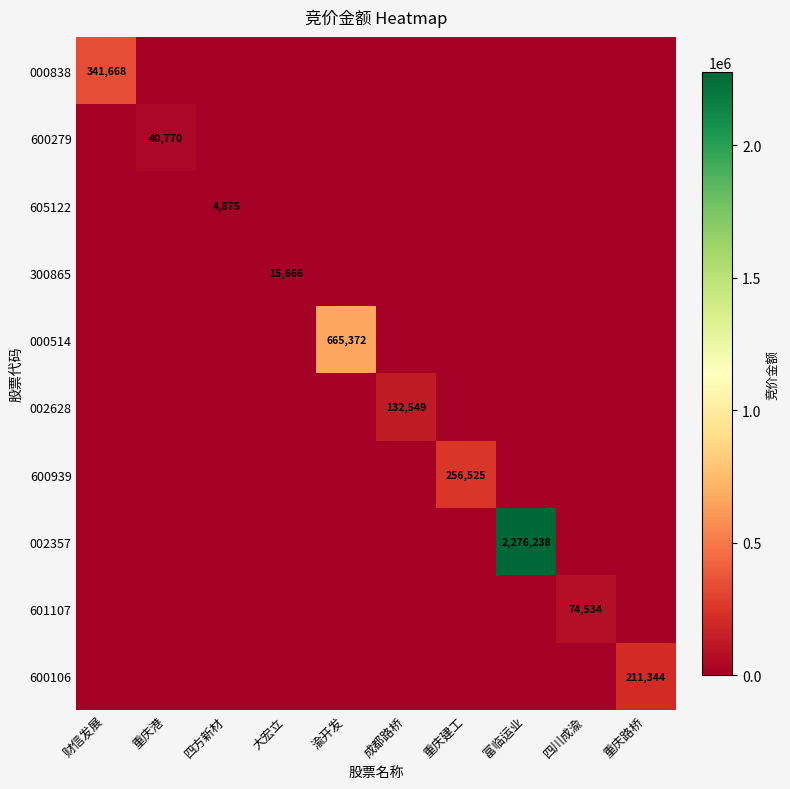

Is it true that 300865 equals 15666 at 大宏立?

True